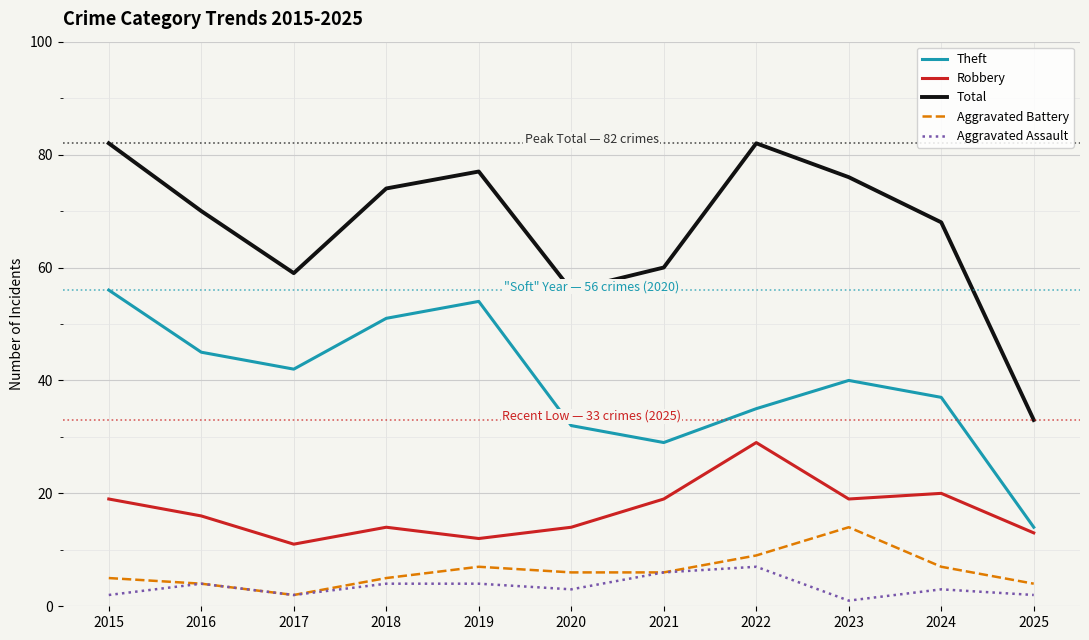

What is the highest value of the Theft series?

56